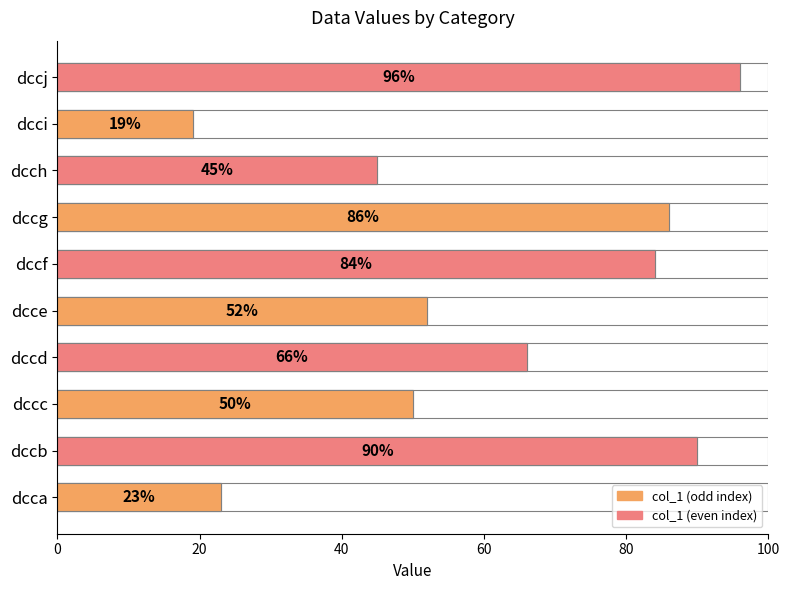

How many bars are there in total?

10